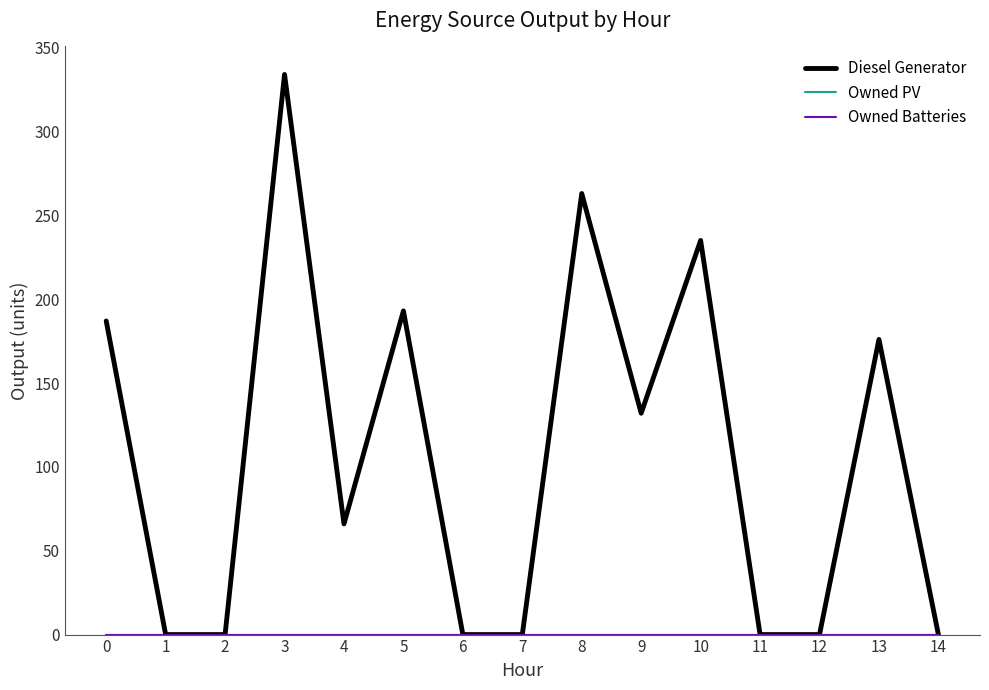

Is this an area chart (filled region under the line)?

No